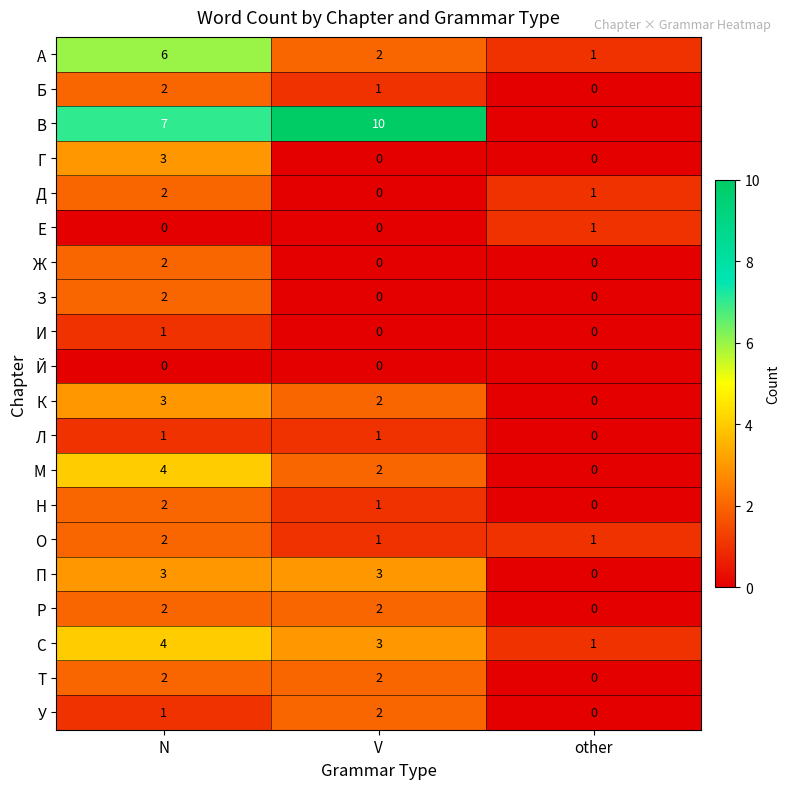

List the labels in order of А value, smallest first.

other, V, N